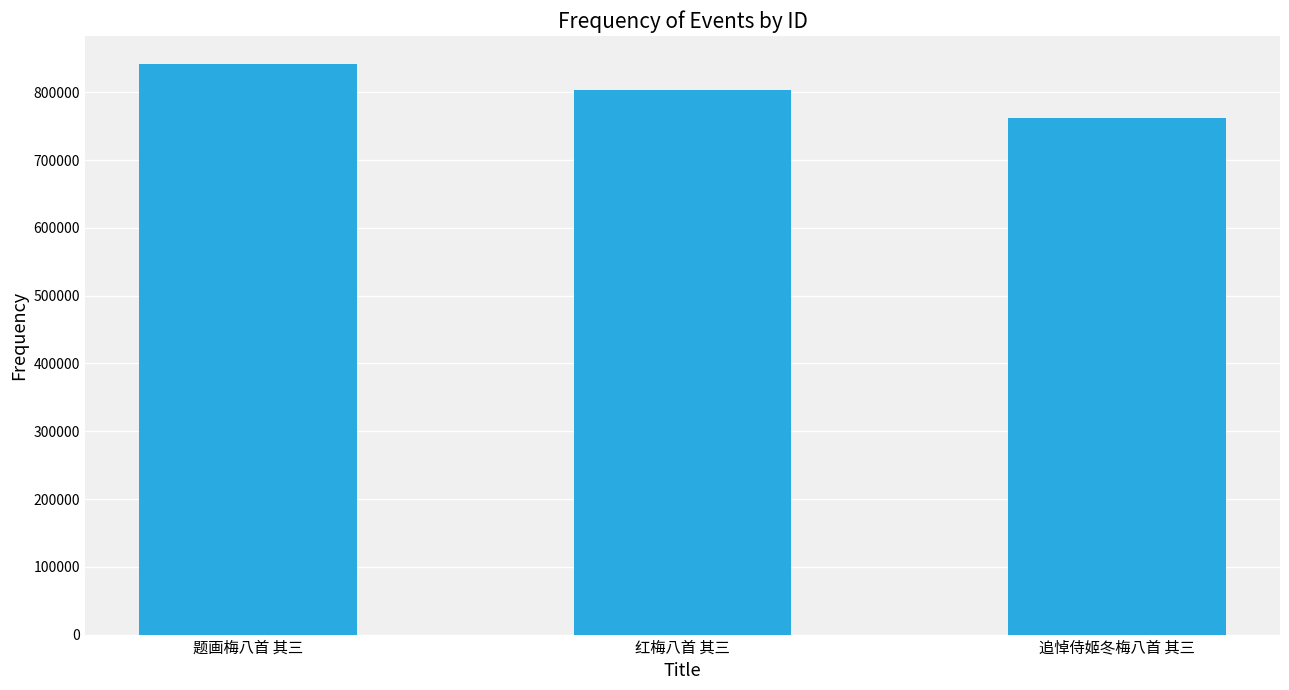

What is the label of the 3rd bar from the right?

题画梅八首 其三